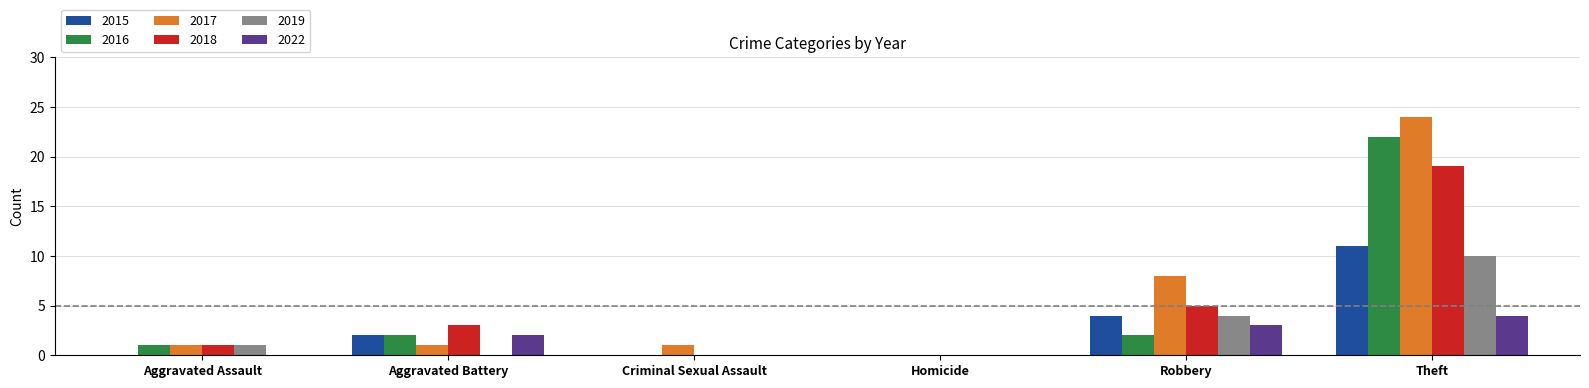

How many distinct data groups are displayed?

6